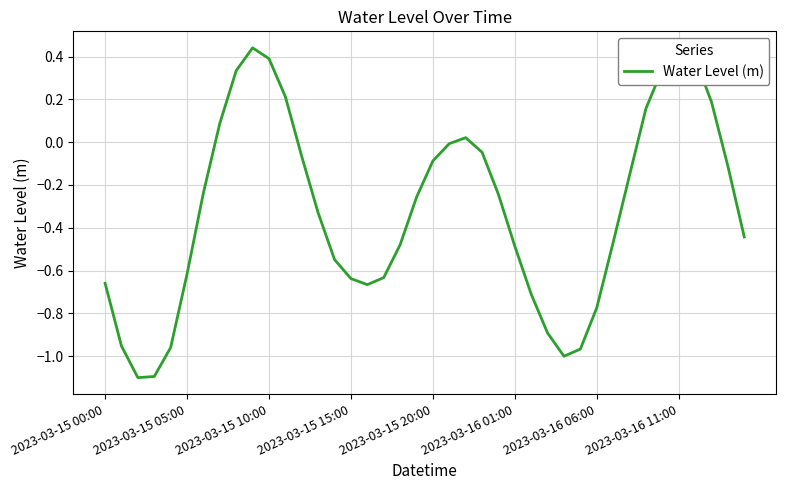

What is the smallest value displayed?

-1.1